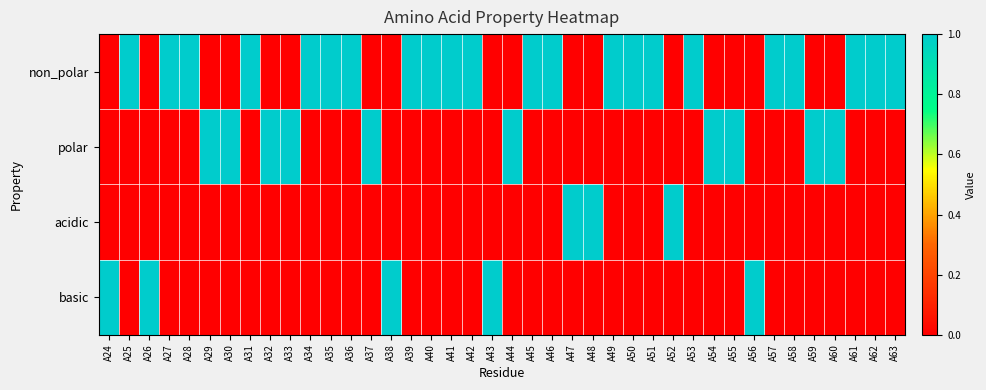

What is the difference between the highest and lowest values at A31?

1